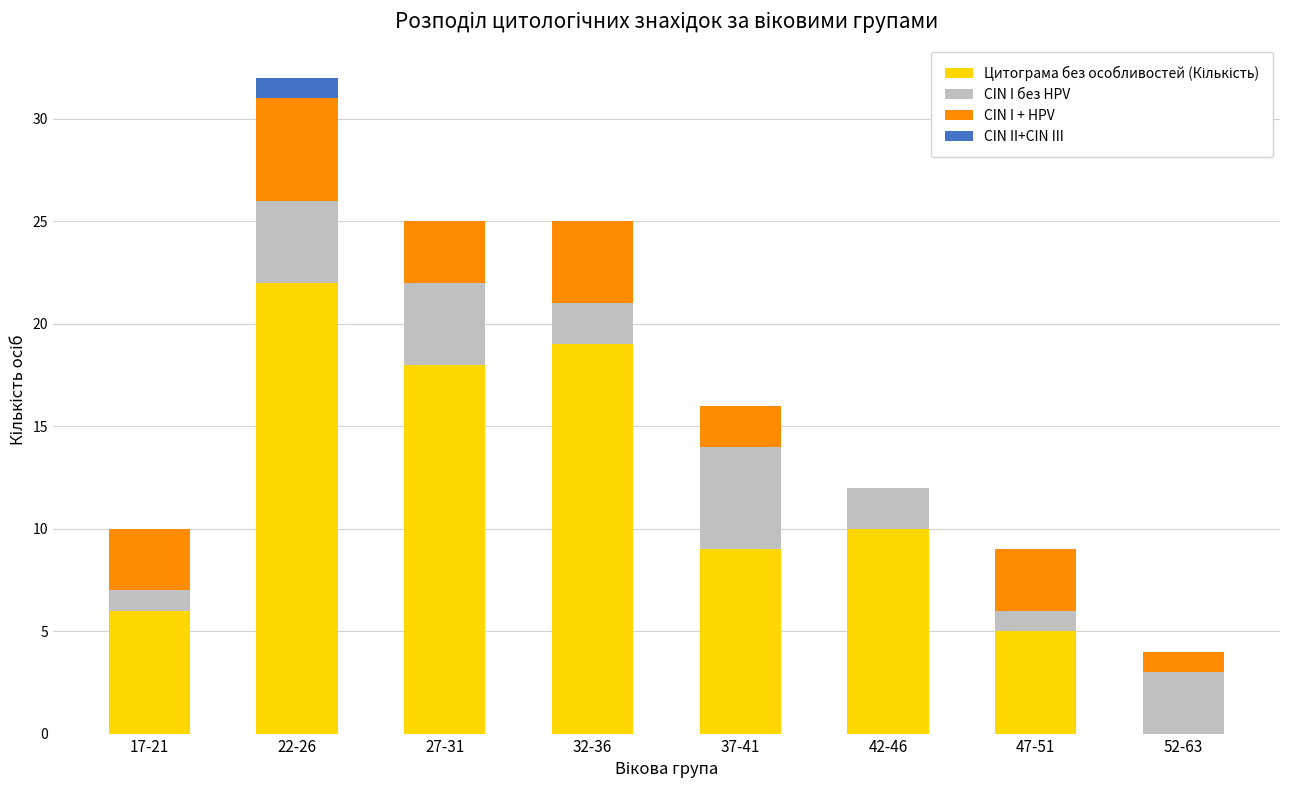

At which category is the sum across all series the highest?

22-26